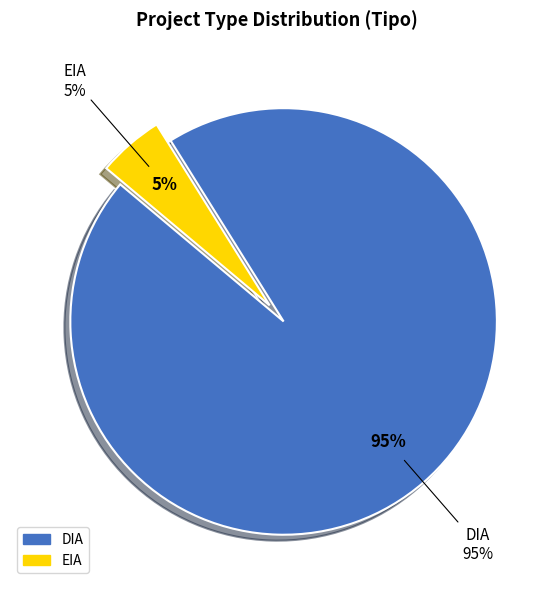

Which slice is the smallest?

EIA